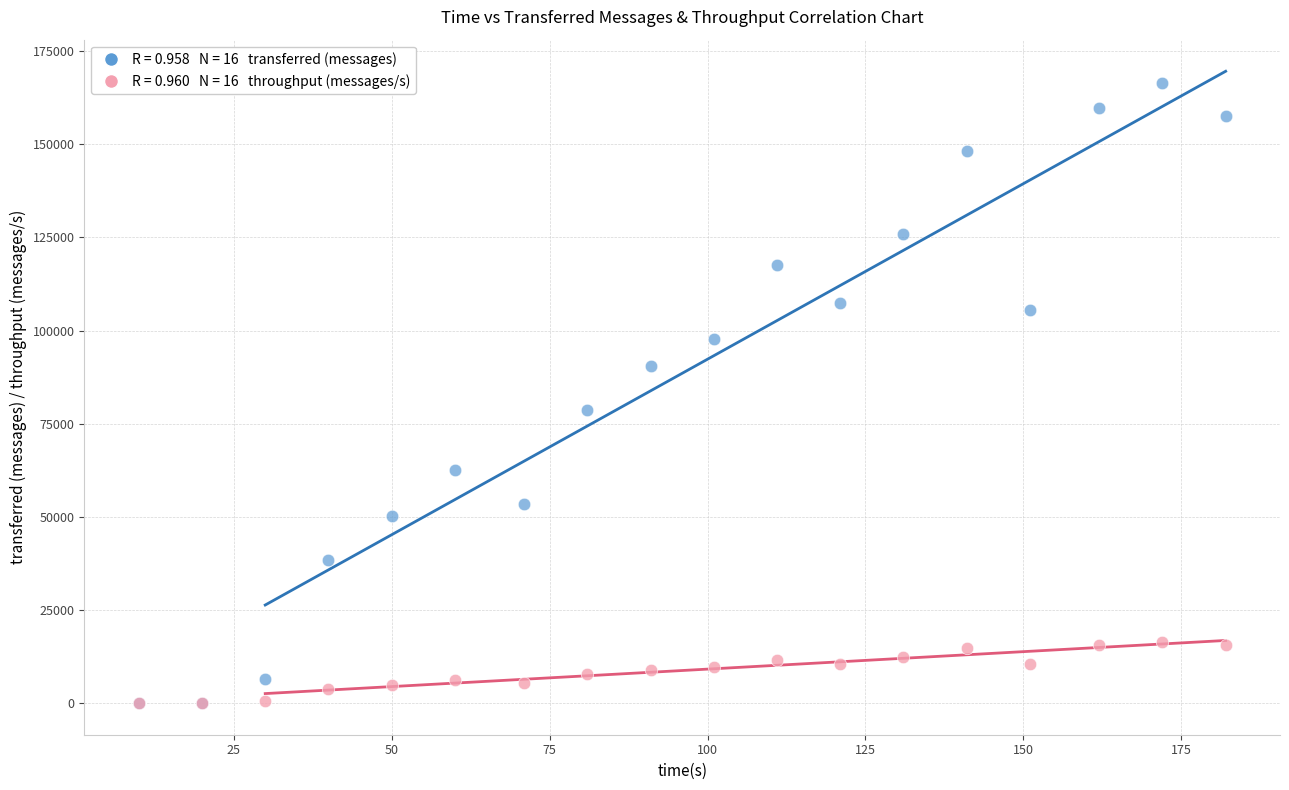

Across all series, what Y value is closest to 83210?

78580